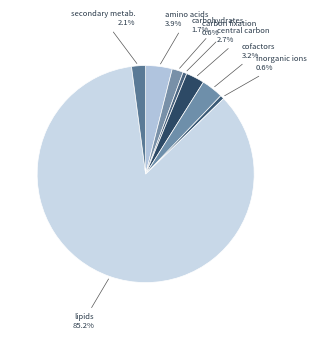

To the nearest percent, what is the difference between the largest and smallest slice percentages?

85%